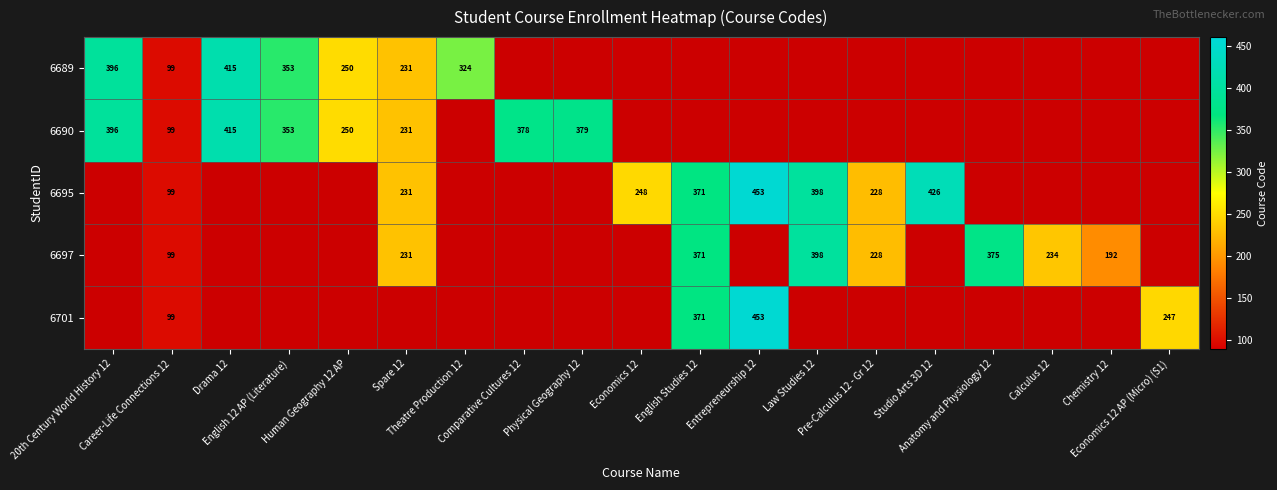

Rank the series by their average value, from highest to lowest.

6689, 6690, 6695, 6697, 6701